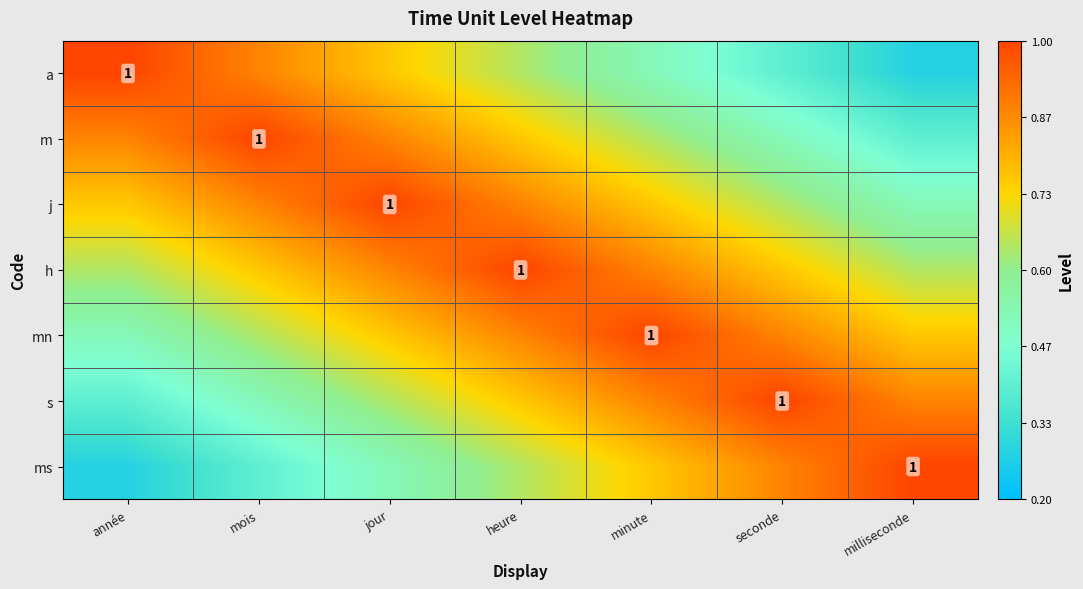

Which series has the largest range (max minus min)?

a